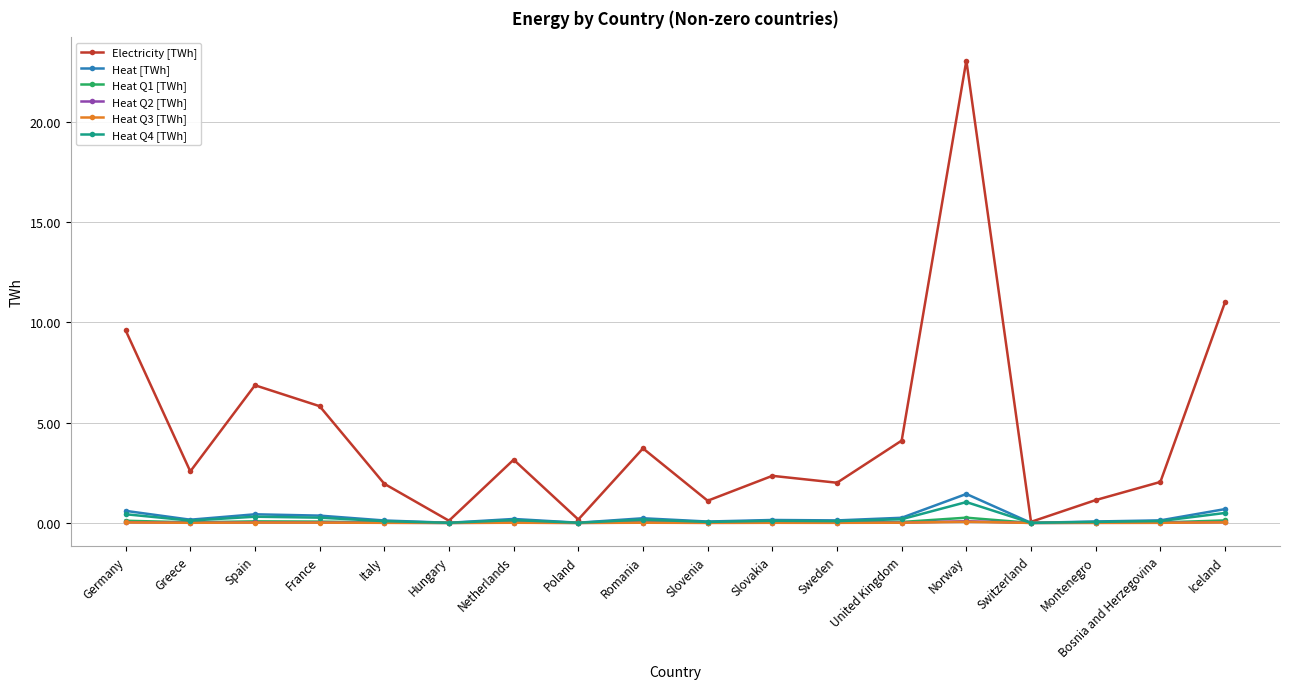

What is the spread (max minus min) of values at Germany?

9.6